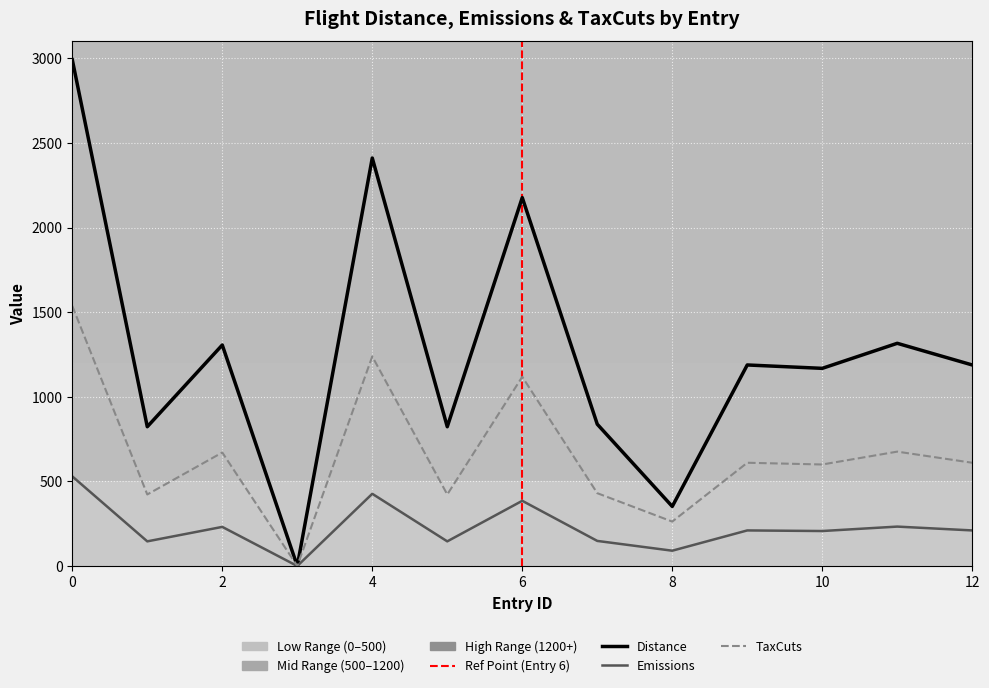

Which series has the largest total across all categories?

Distance